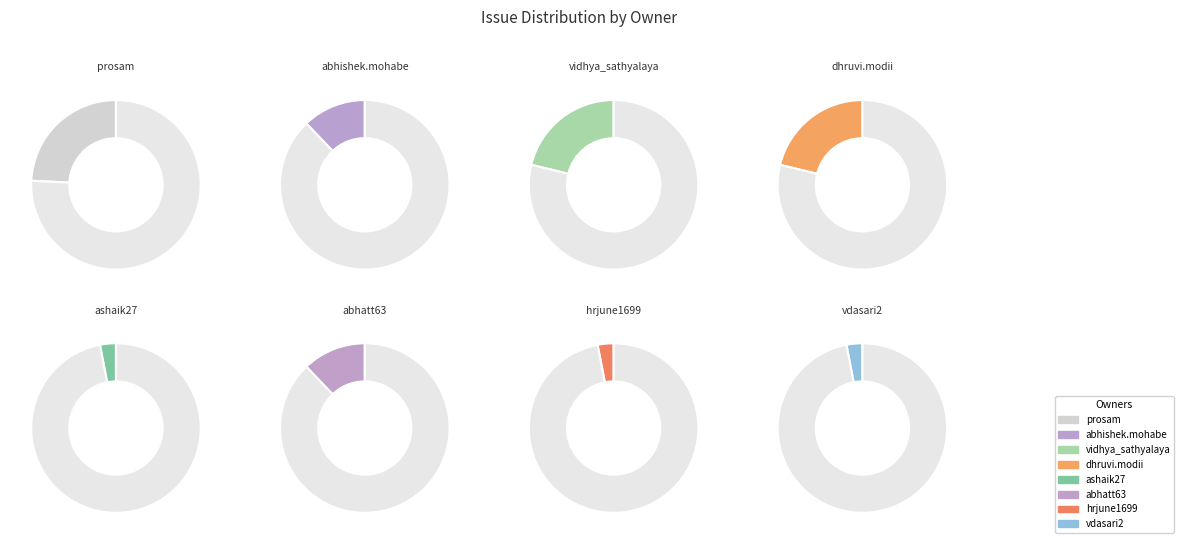

Which slice is the smallest?

ashaik27